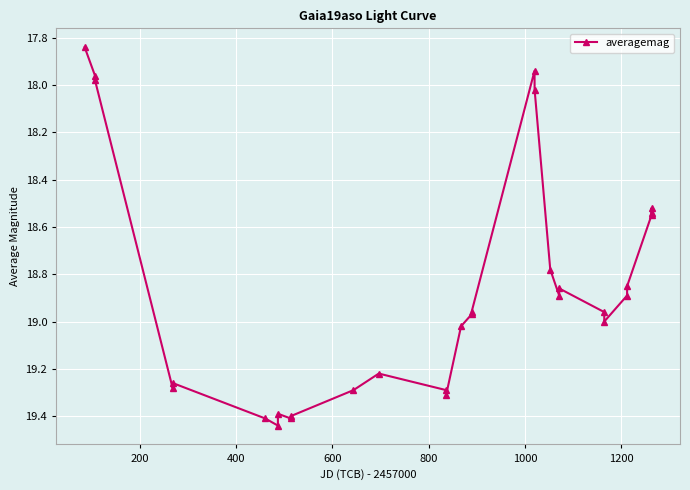

What is the difference between the maximum and minimum values?

1.6